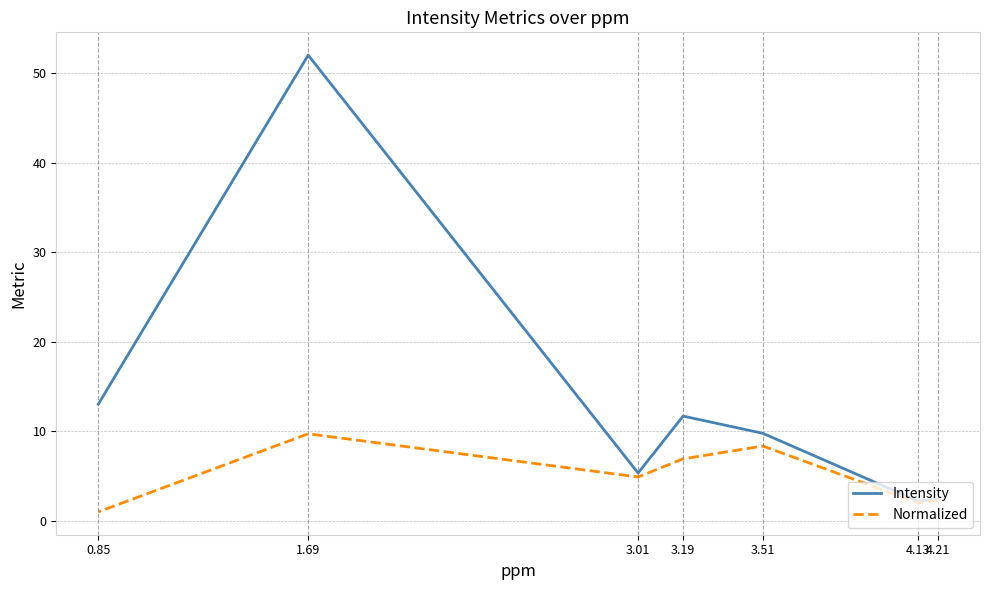

Which series has the largest total across all categories?

Intensity